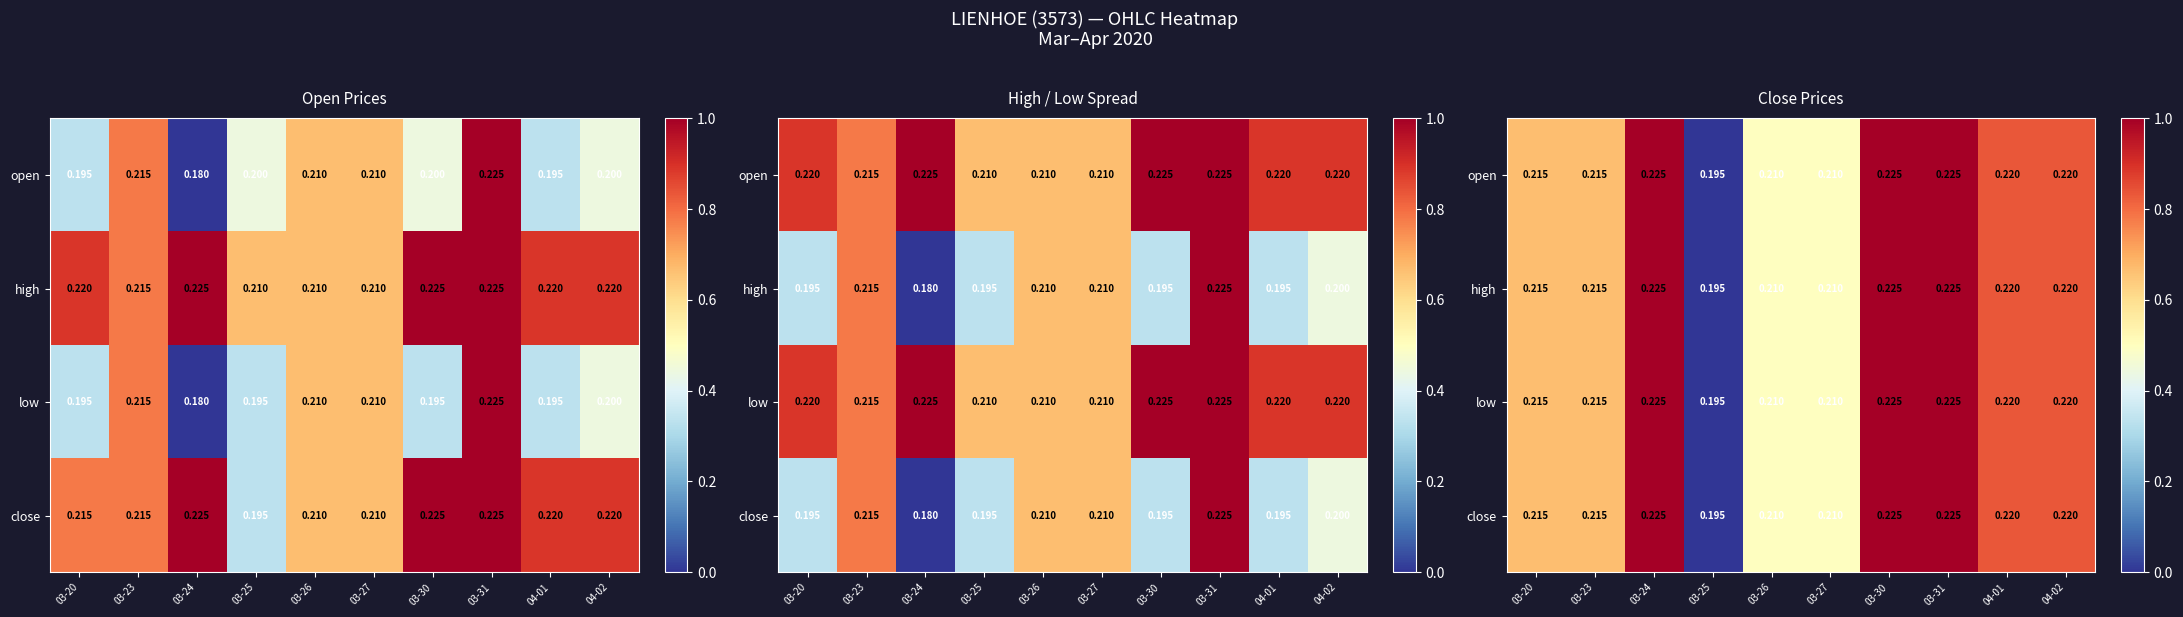

List the series in order of their peak value, highest first.

open, high, low, close